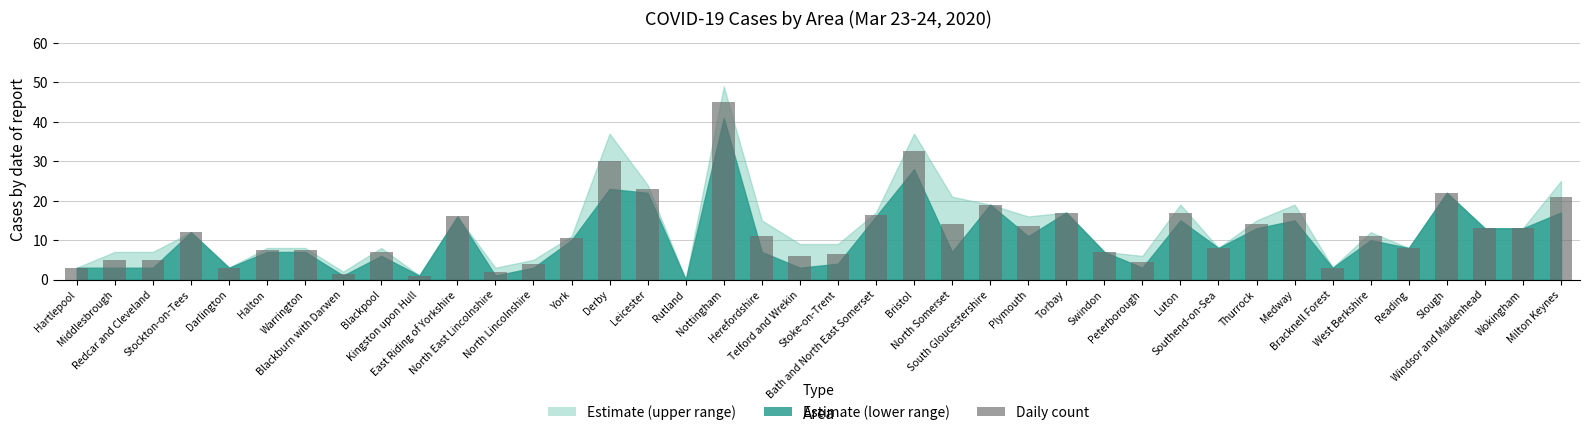

Where is the data nearest to the value 22?

Slough